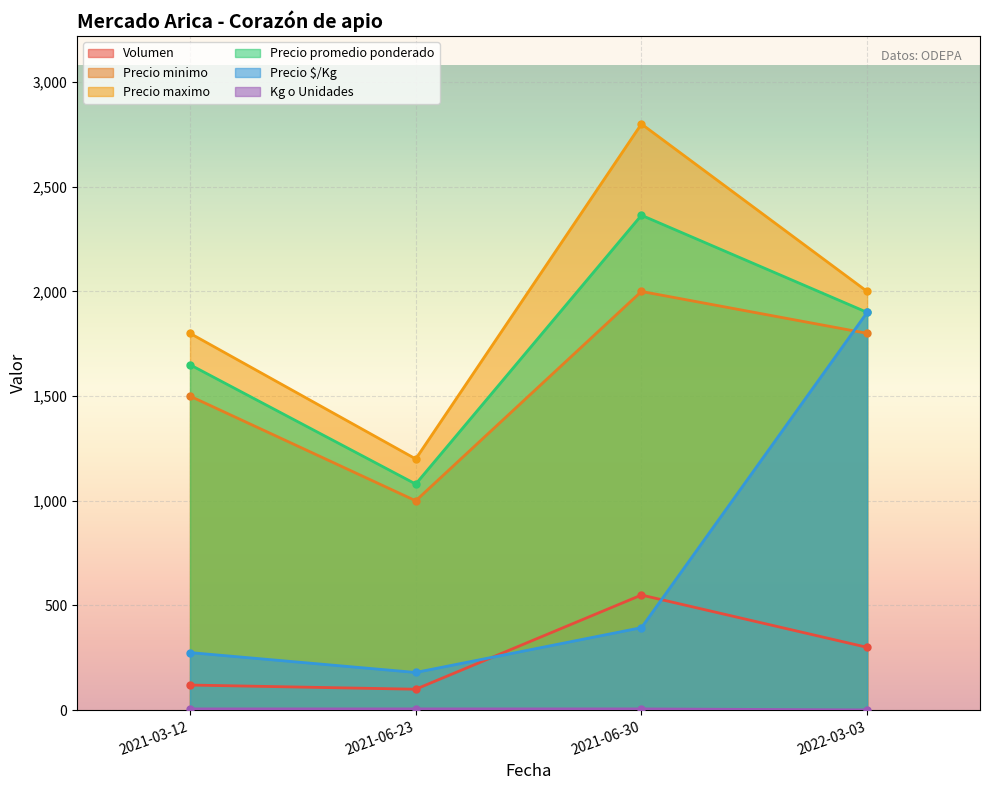

How many interior local valleys does the Precio $/Kg series have?

1